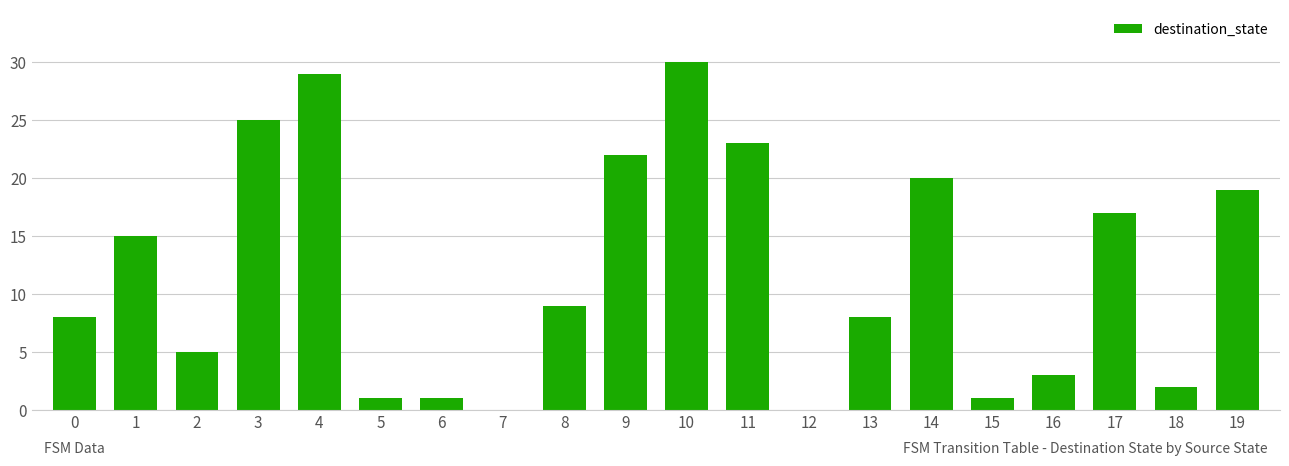

Are the bars horizontal?

No